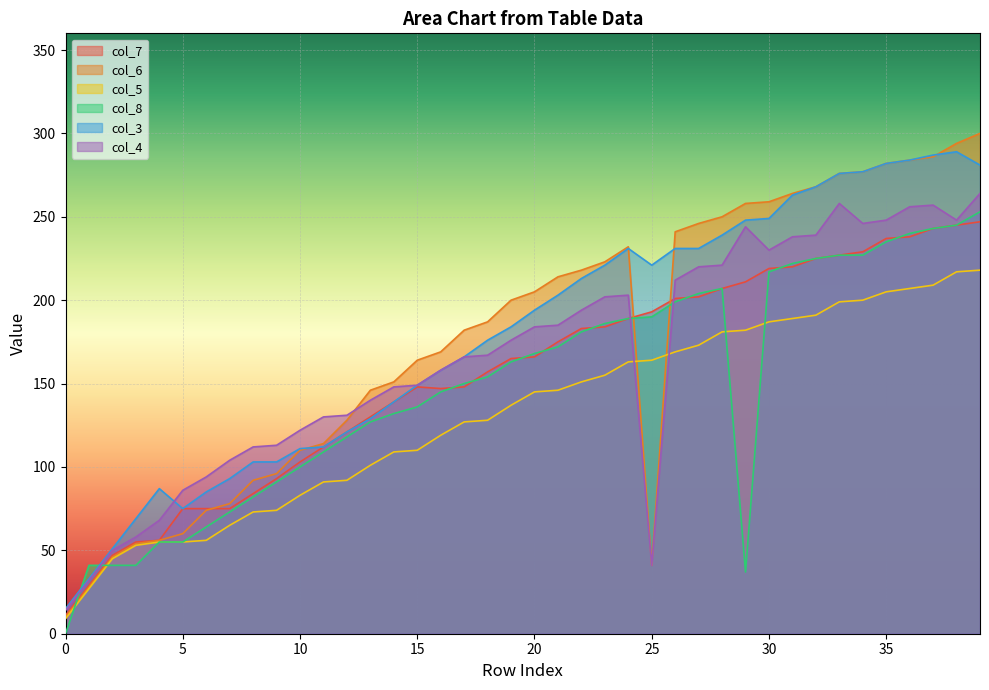

Where do col_3 and col_4 first cross each other?

4 and 5